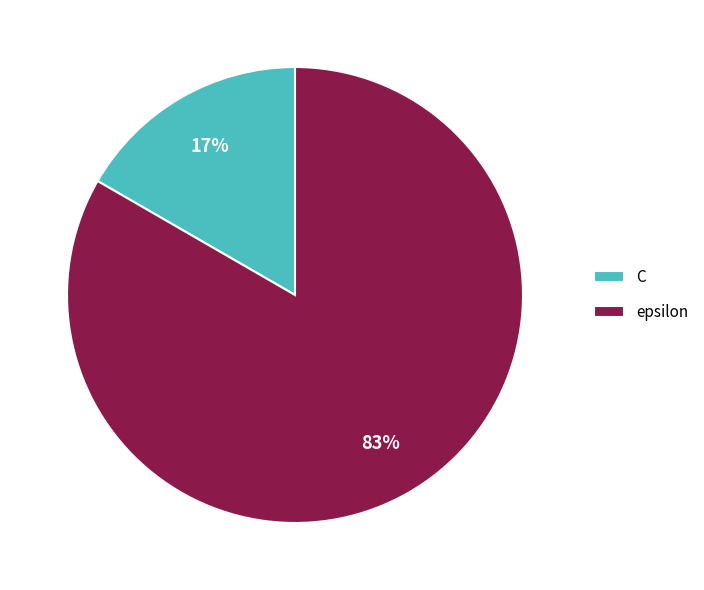

Rank the categories by value from highest to lowest.

epsilon, C